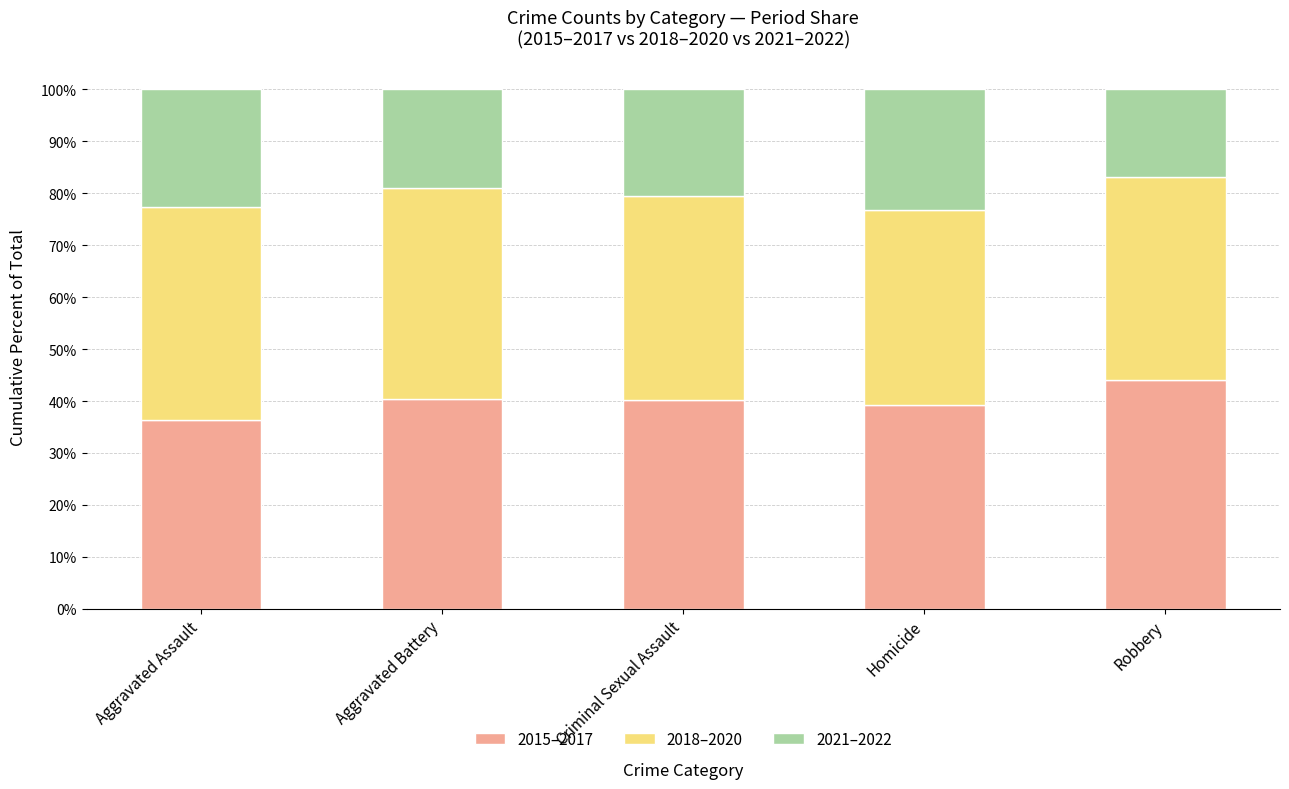

What is the difference between the maximum and minimum values in the 2015–2017 series?

7.6